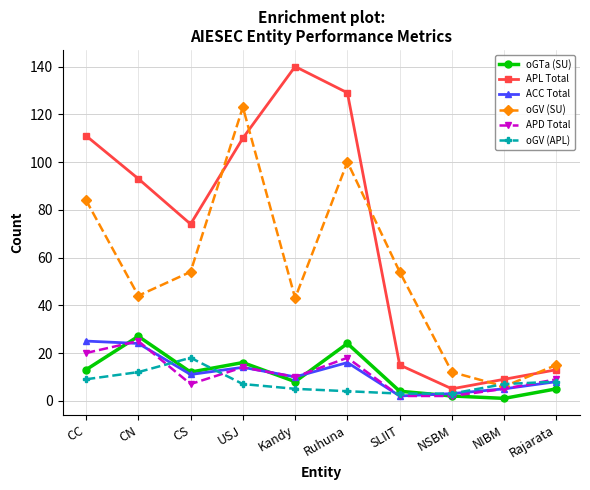

How many values in the ACC Total series are below 11?

5